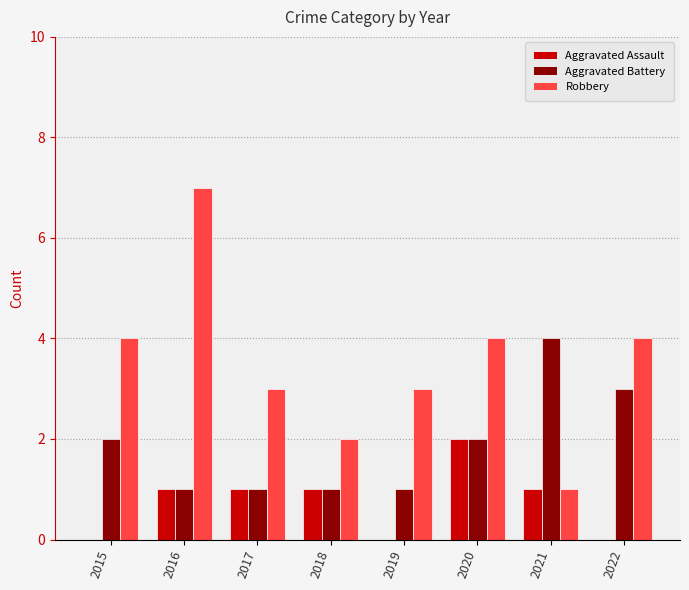

Read the Robbery value at 2019.

3